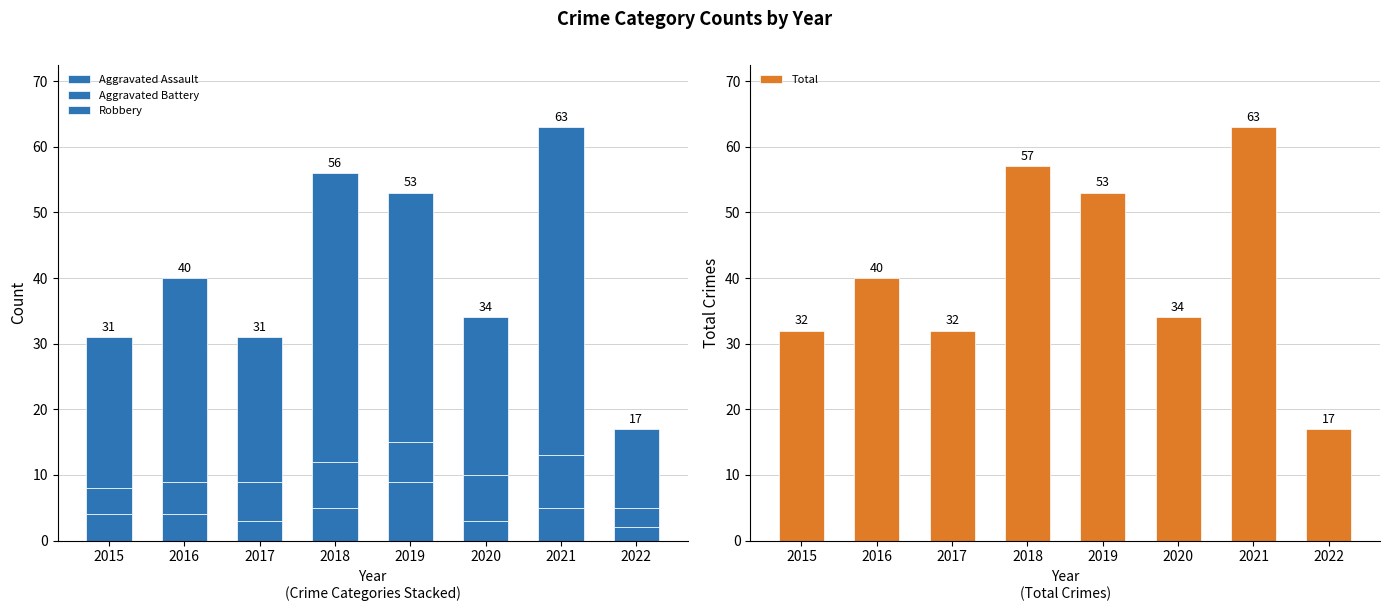

Which category has the highest value in the Aggravated Battery series?

2021